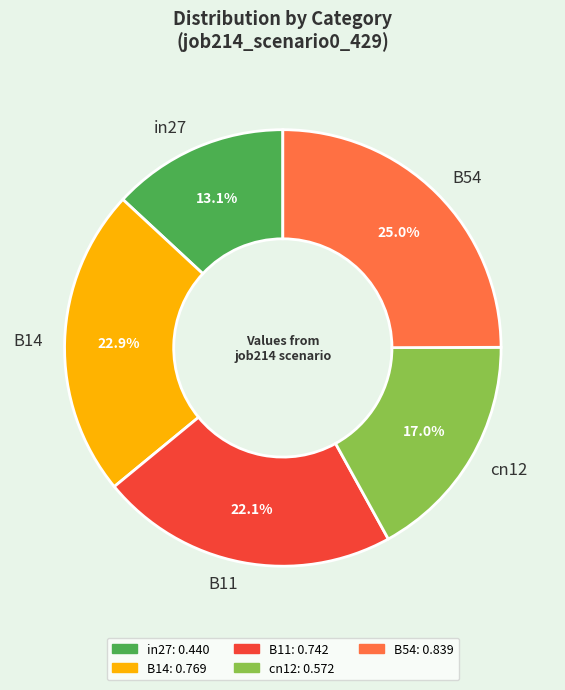

Rank the categories by value from lowest to highest.

in27, cn12, B11, B14, B54